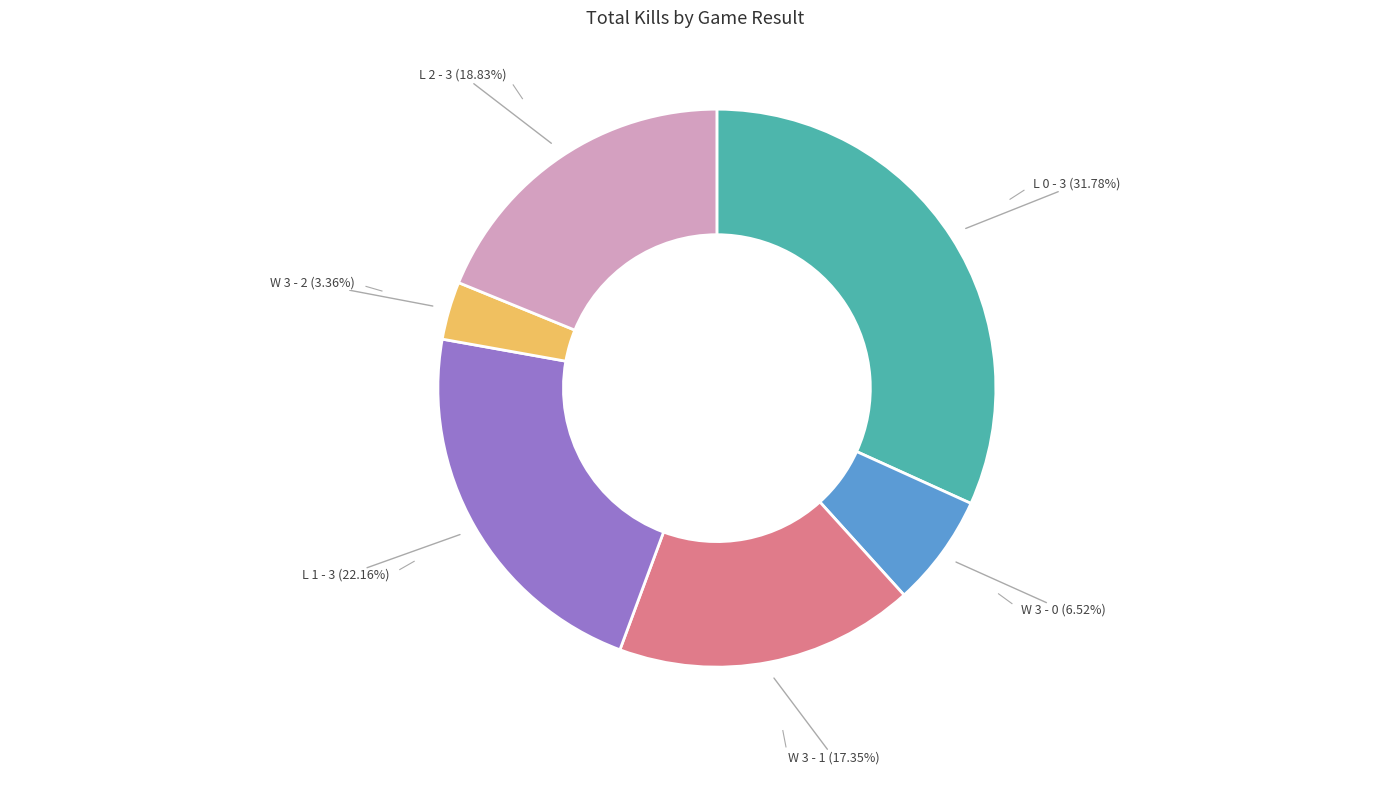

Does any single category account for the majority?

No